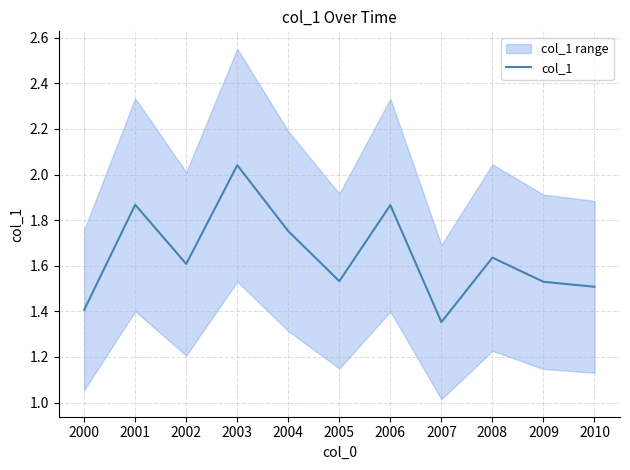

What is the sum of the values at 2007 and 2003?

3.4